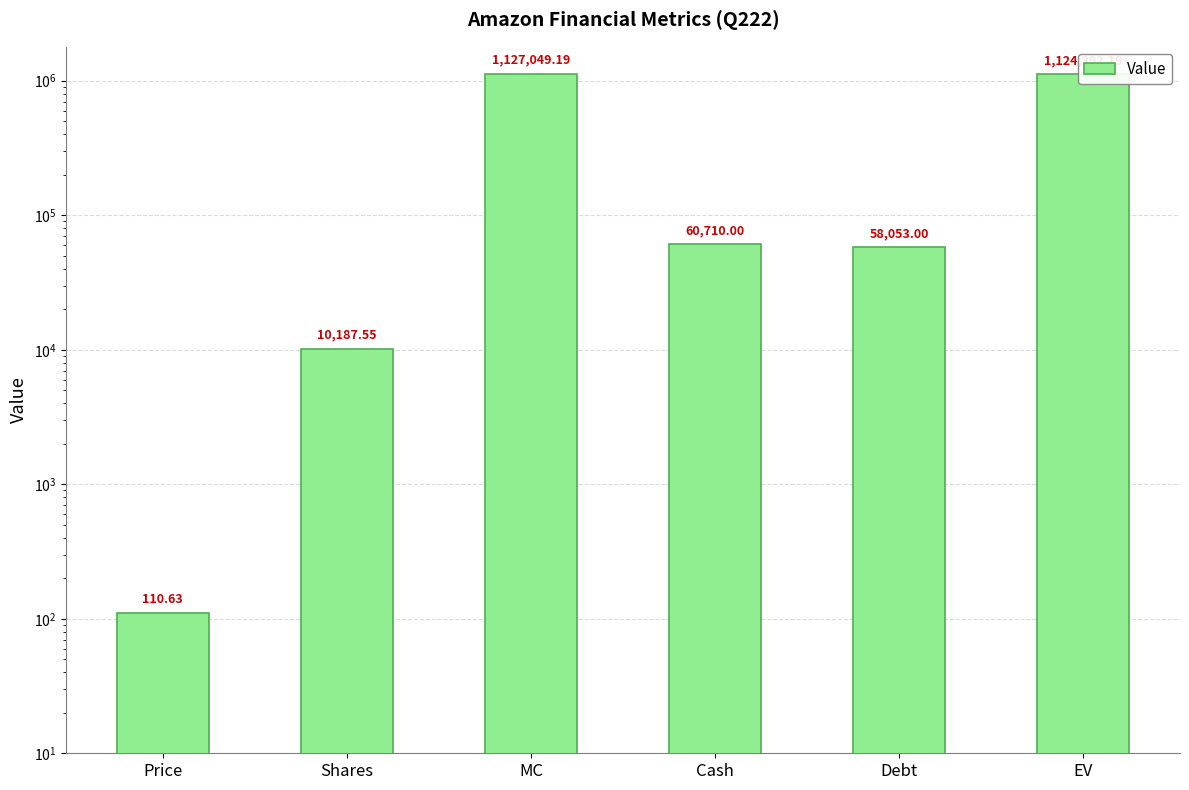

Does the chart contain any negative values?

No